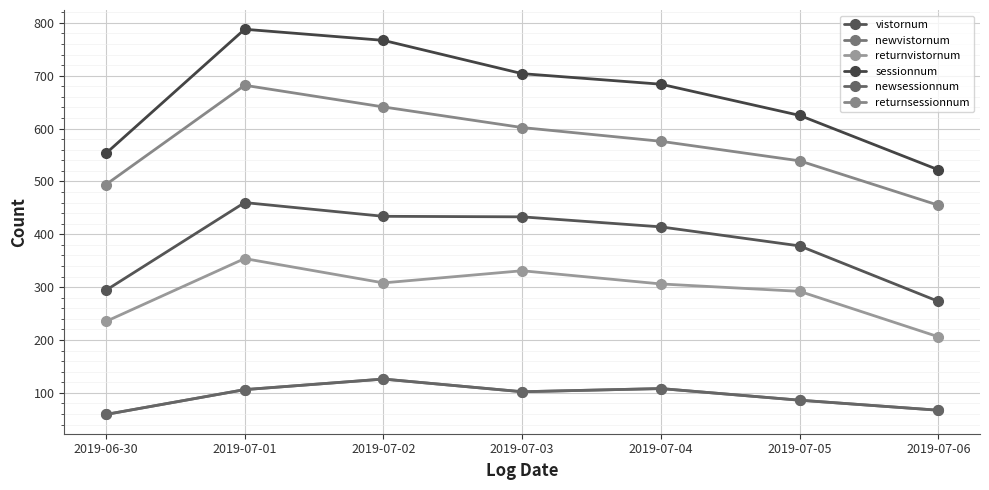

What is the difference between the returnvistornum values at 2019-07-01 and 2019-06-30?

119